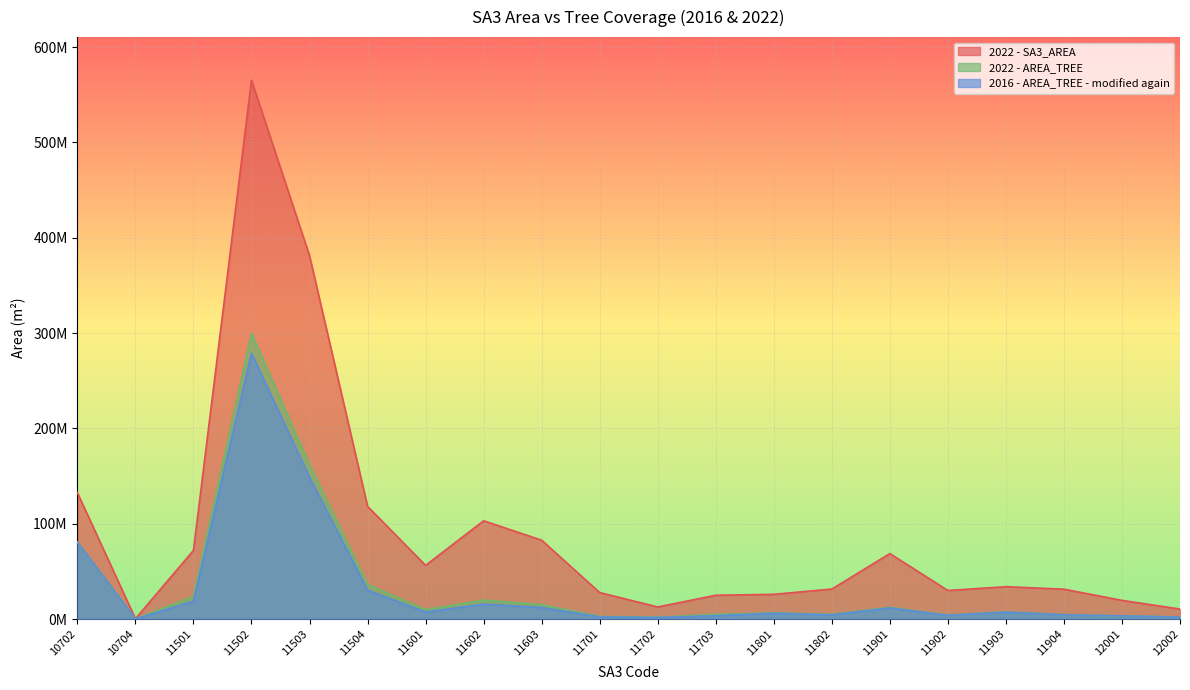

What are all the series names shown in the legend?

2022 - SA3_AREA, 2022 - AREA_TREE, 2016 - AREA_TREE - modified again